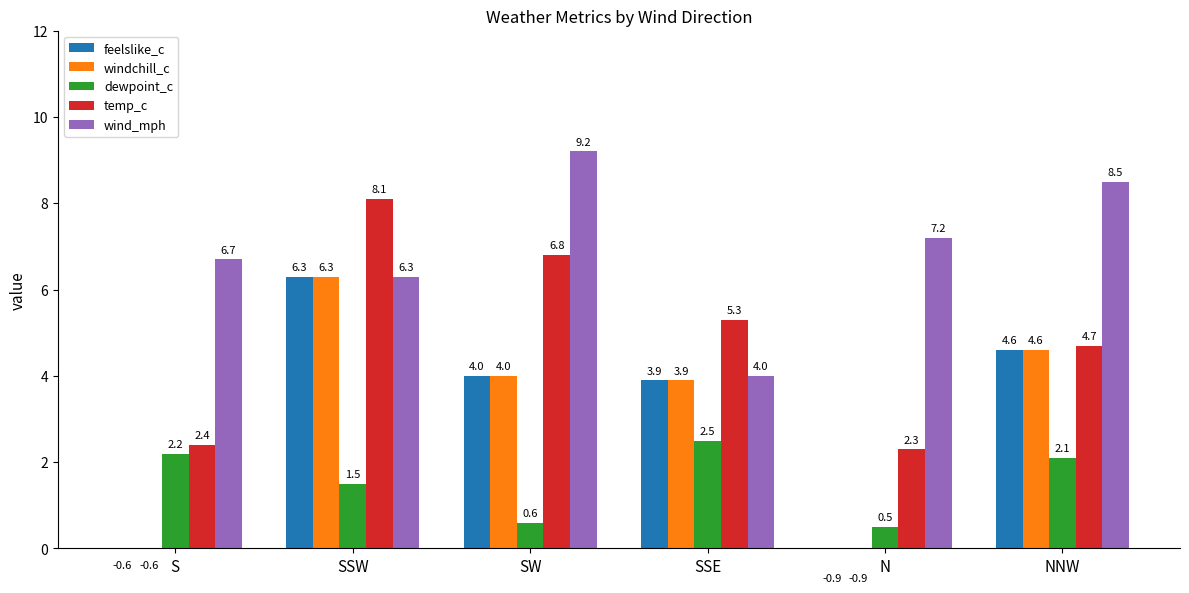

Between SW and N, which series saw the biggest shift?

feelslike_c